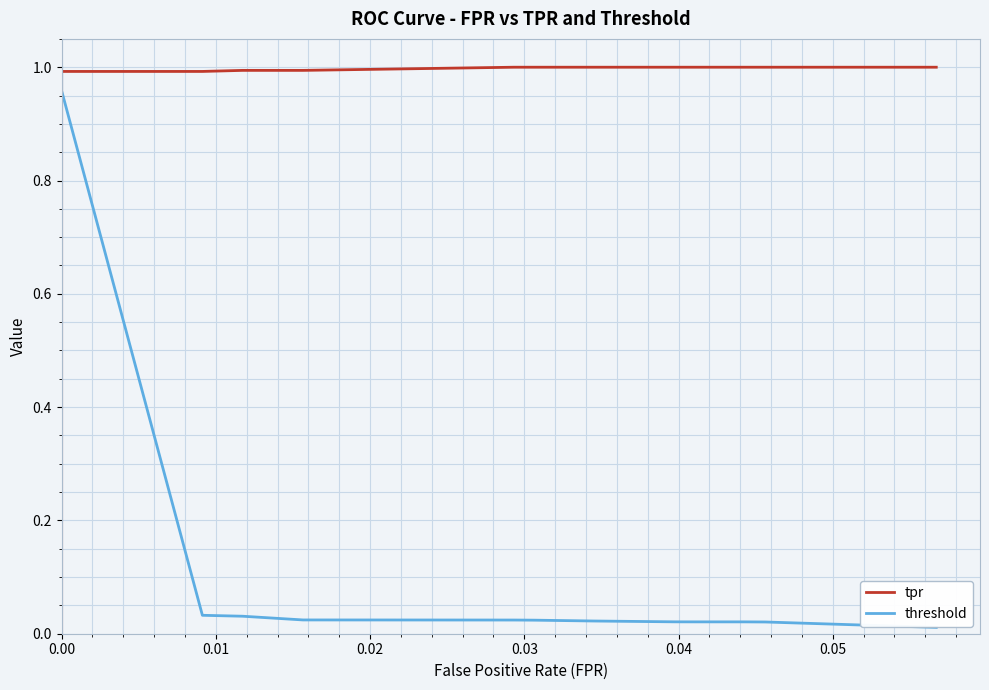

Does the chart display data point markers on the line(s)?

No